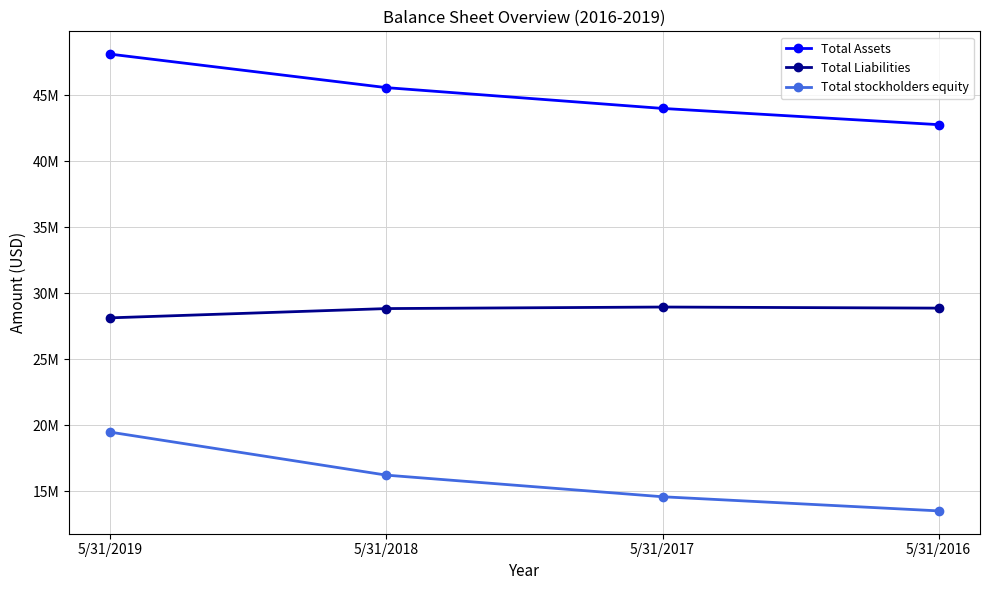

Does the chart have visible grid lines?

Yes